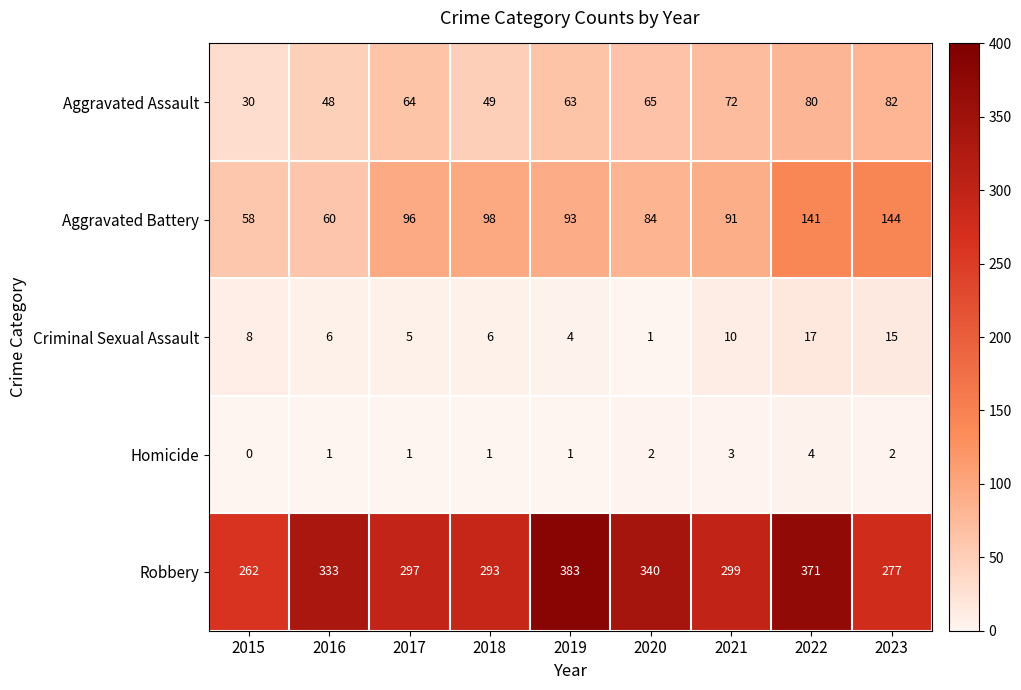

What is the difference between the maximum and minimum values in the Homicide series?

4